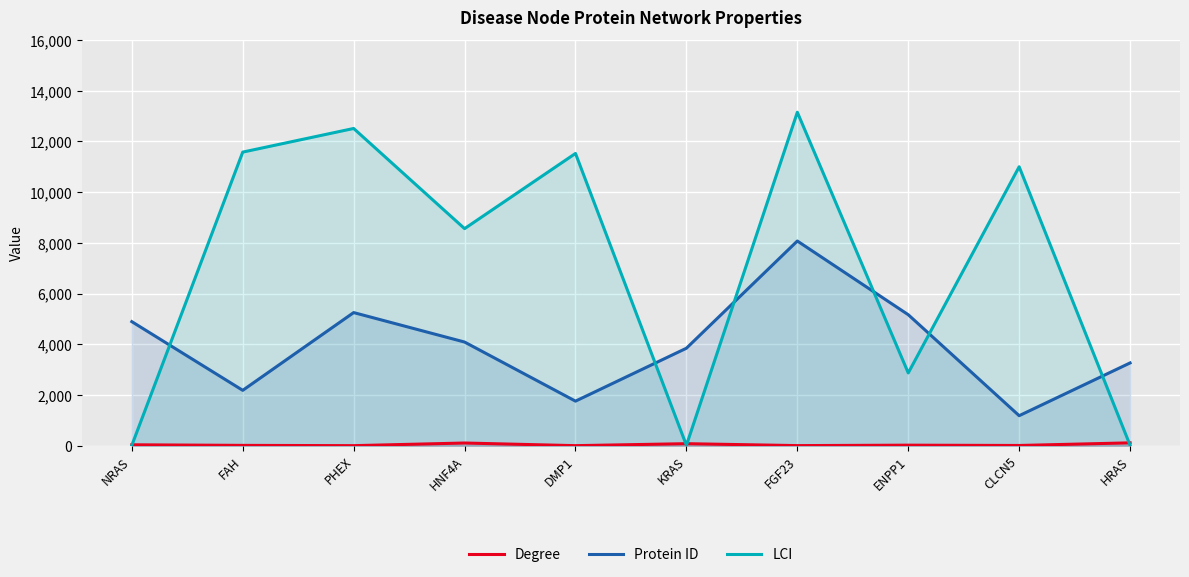

Rank the series at FGF23 from lowest to highest value.

Degree, Protein ID, LCI